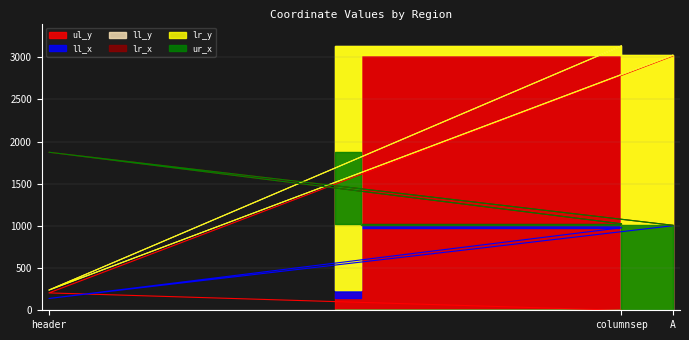

How many values in the lr_x series are below 1026?

1